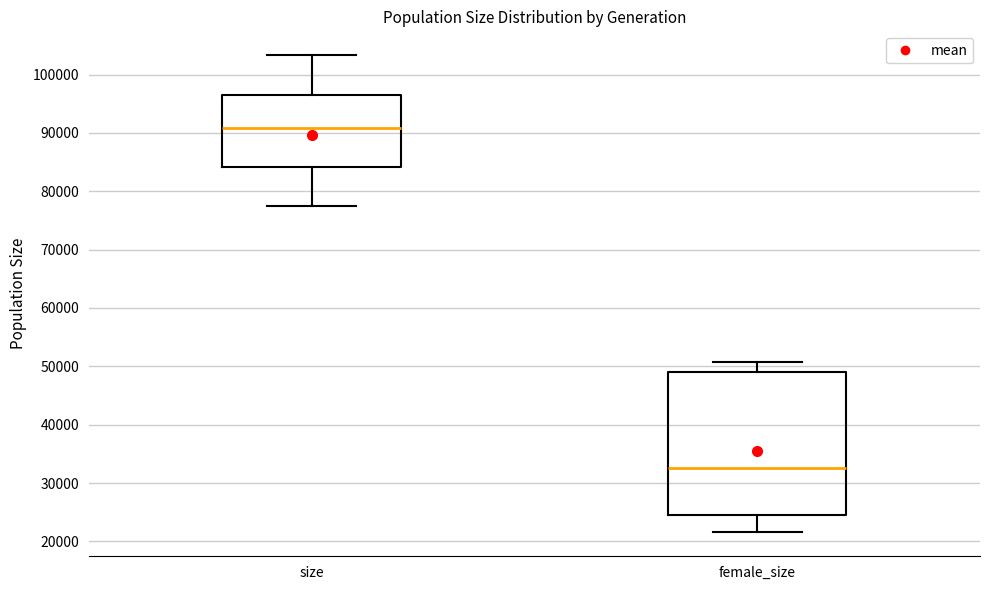

Reading left to right, read every box against the y-axis: the position of its median line, the range the box covers, and the ends of its whiskers. The values are not printed on the chart, so give them approximately, as read against the axis.

size: median 91000, box 84000 to 96000, whiskers 77000 to 103000
female_size: median 33000, box 24000 to 49000, whiskers 22000 to 51000